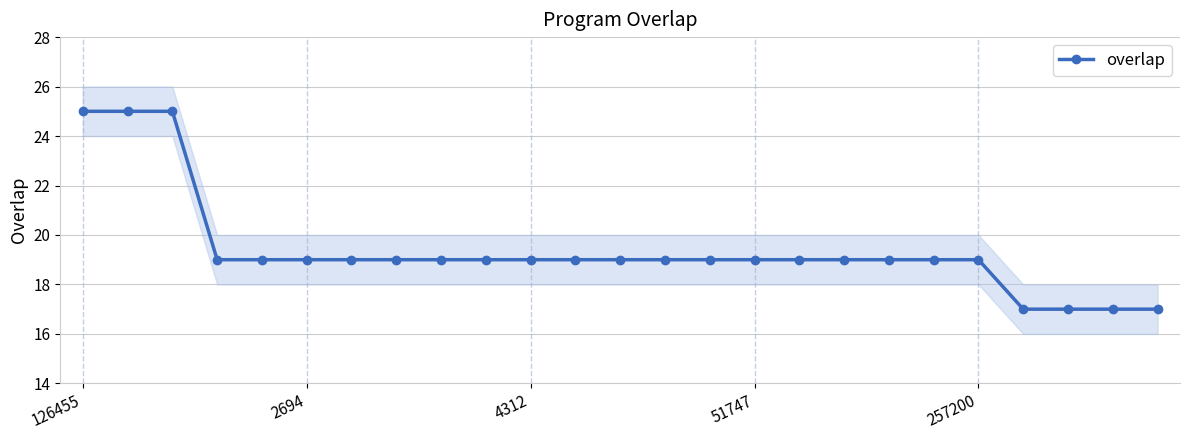

What is the sum of the values at 14 and 7?

38